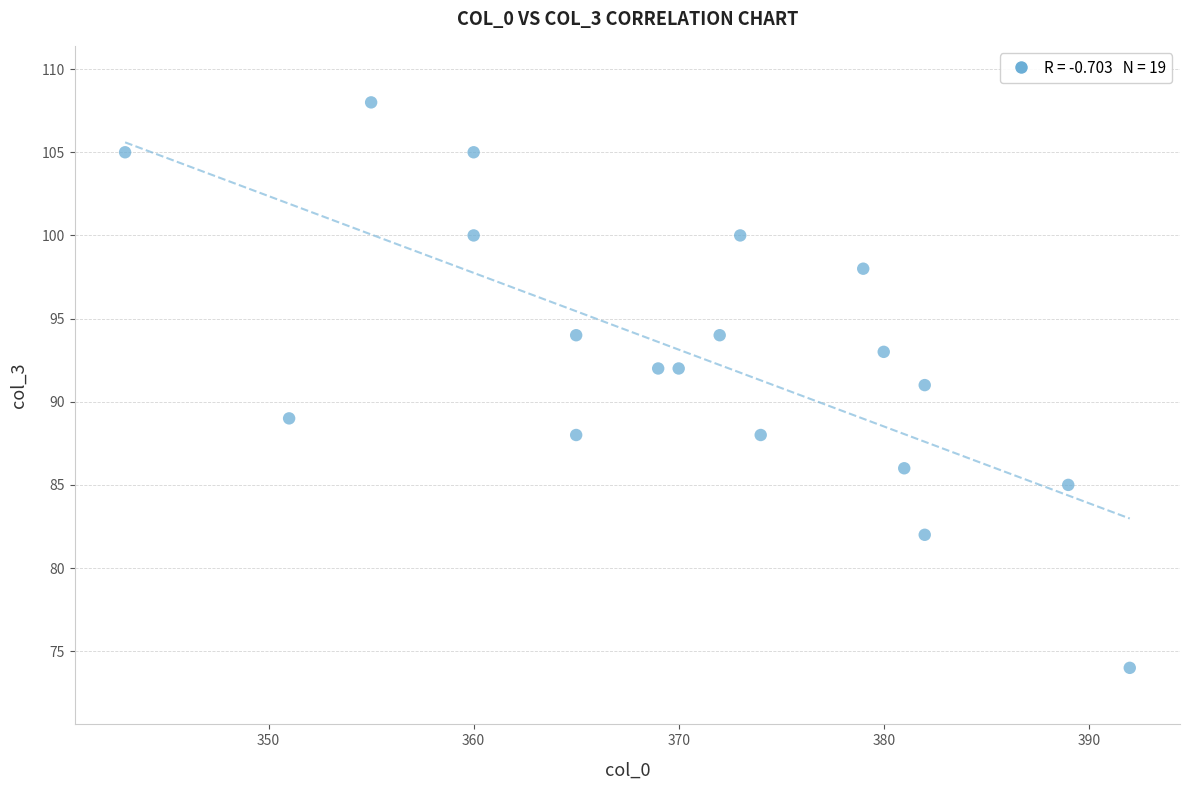

What is the range of Y values (max minus min)?

34